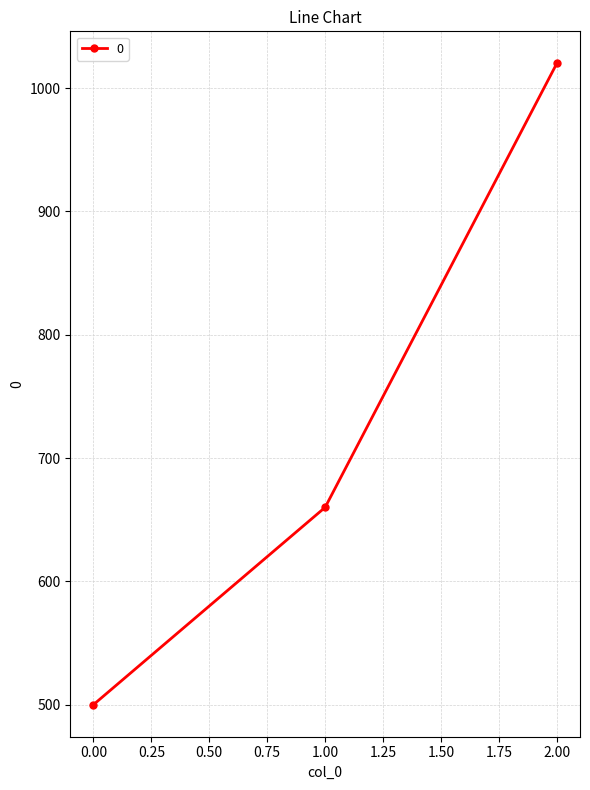

Reading left to right, list all the values displayed in this chart.

500	660	1020